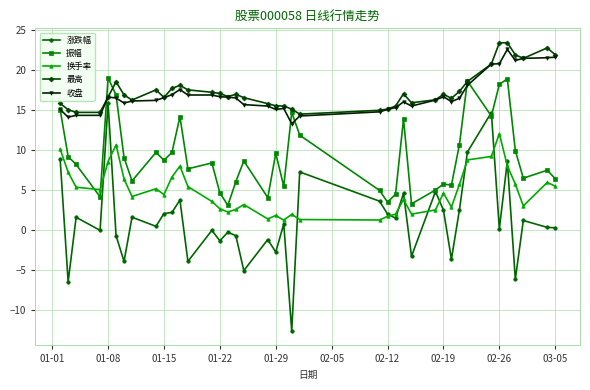

True or false: 收盘 and 换手率 intersect in this chart.

False